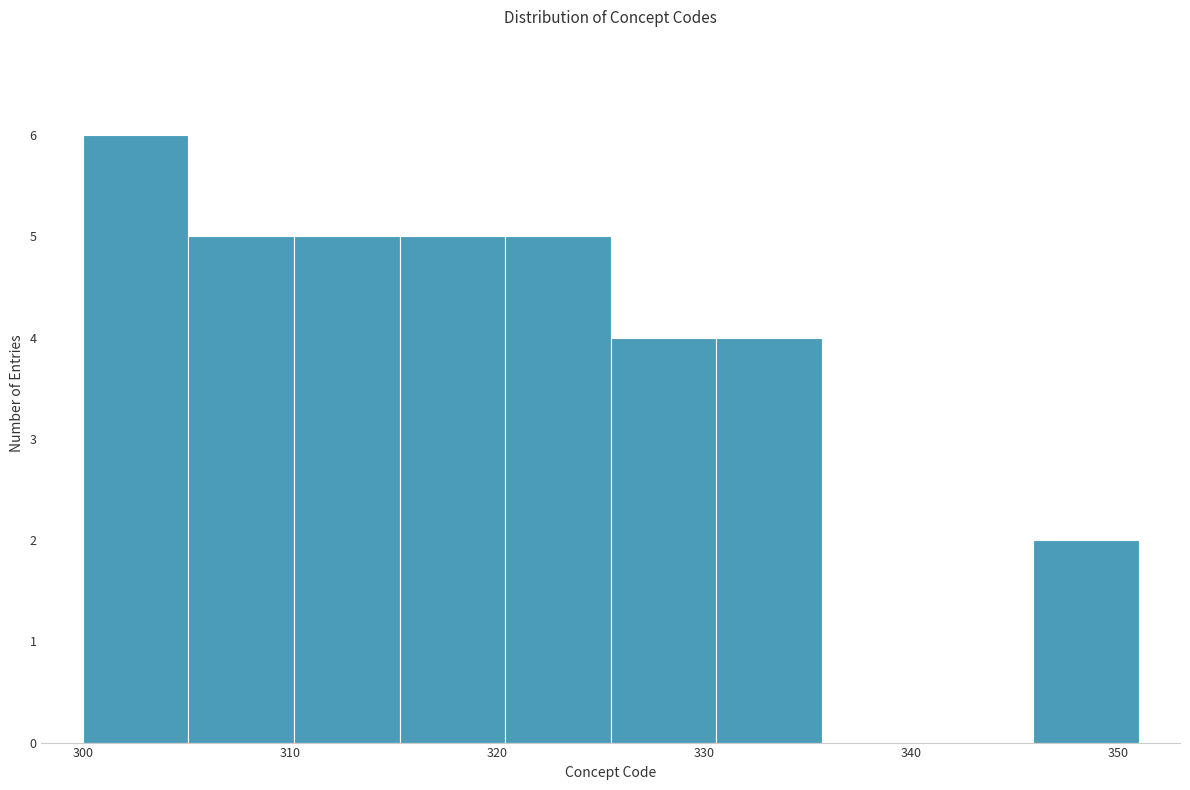

Reading left to right, transcribe this chart: for each bar, give the range it covers on the x-axis and its height. Neither the bar edges nor the heights are printed on the chart, so give them approximately, as read against the axes.

300.0 to 305.1: 6
305.1 to 310.2: 5
310.2 to 315.3: 5
315.3 to 320.4: 5
320.4 to 325.5: 5
325.5 to 330.6: 4
330.6 to 335.7: 4
335.7 to 340.8: 0
340.8 to 345.9: 0
345.9 to 351.0: 2